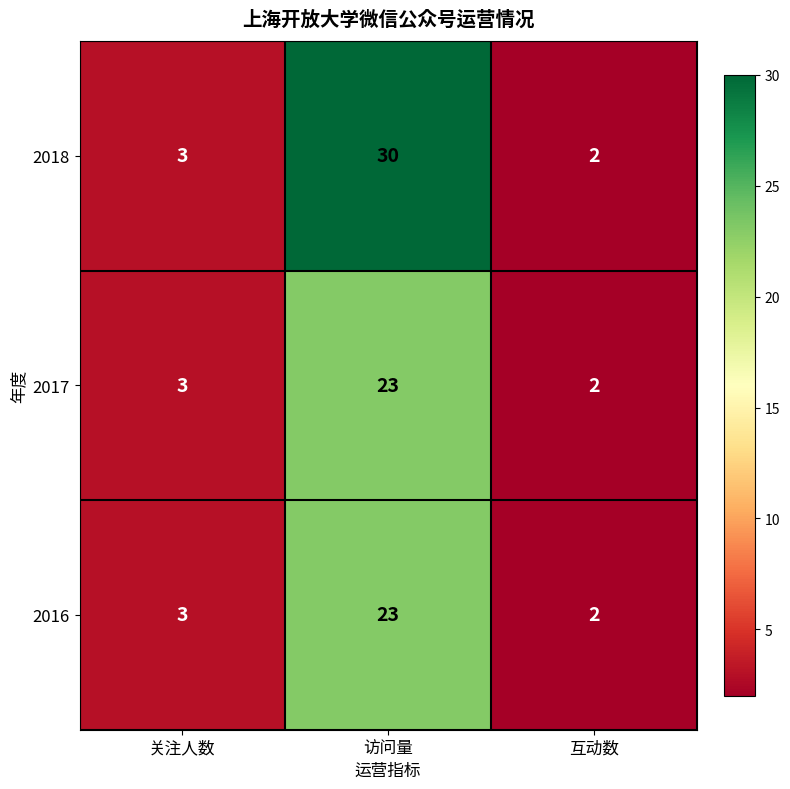

What is the difference between the highest and lowest values at 访问量?

7